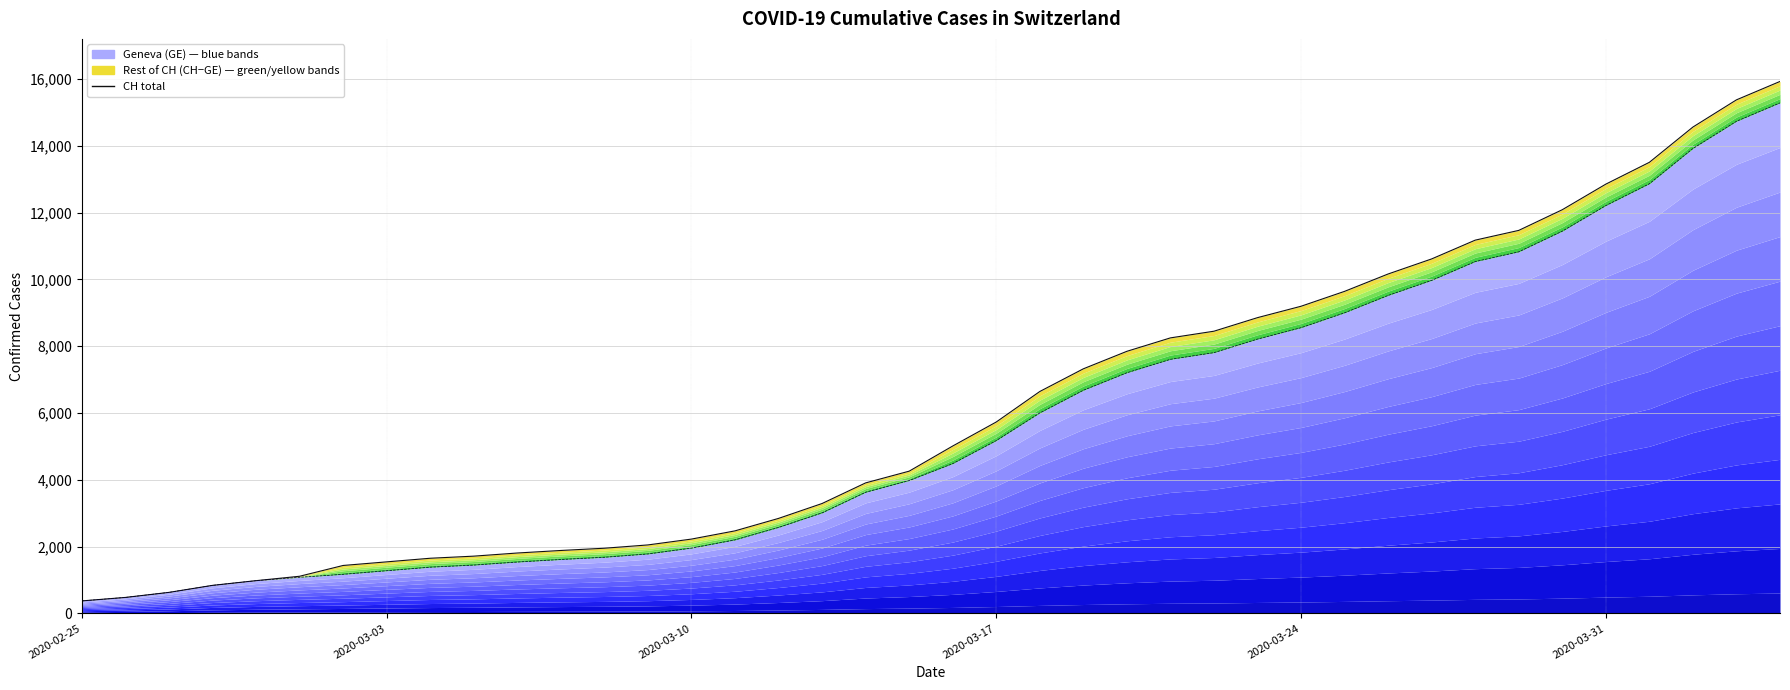

Reading left to right, transcribe all the data shown in this chart.

CH (total): 375	479	630	840	981	1113	1436	1544	1652	1715	1809	1885	1952	2051	2226	2472	2845	3291	3908	4259	5012	5731	6644	7323	7847	8249	8449	8855	9196	9642	10162	10613	11175	11467	12086	12852	13505	14561	15375	15926
GE: 375	479	630	840	981	1083	1171	1278	1384	1447	1538	1614	1681	1780	1955	2201	2574	3010	3627	3978	4485	5174	6002	6681	7205	7607	7807	8213	8554	9000	9520	9971	10533	10825	11444	12210	12863	13919	14733	15284